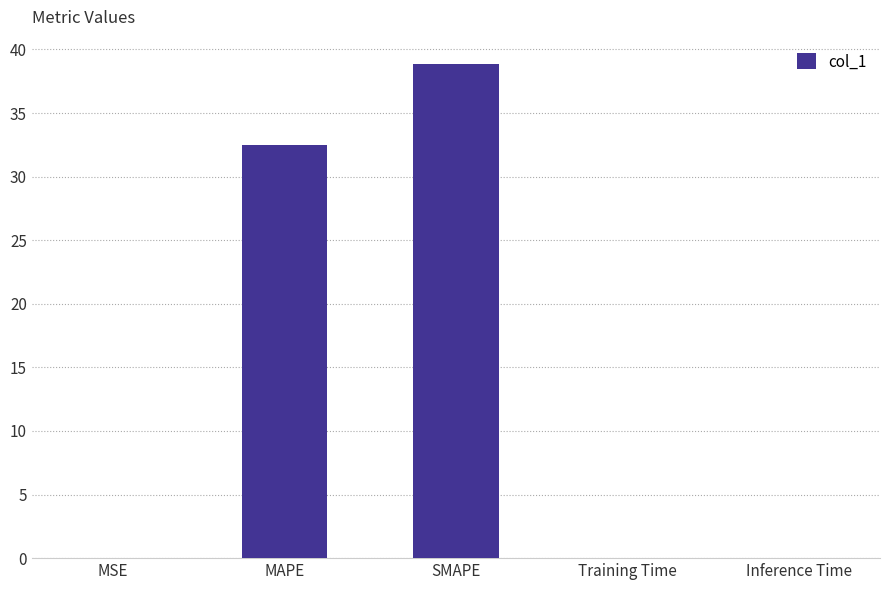

The chart shows a value of 0.0 at Inference Time. True or false?

True